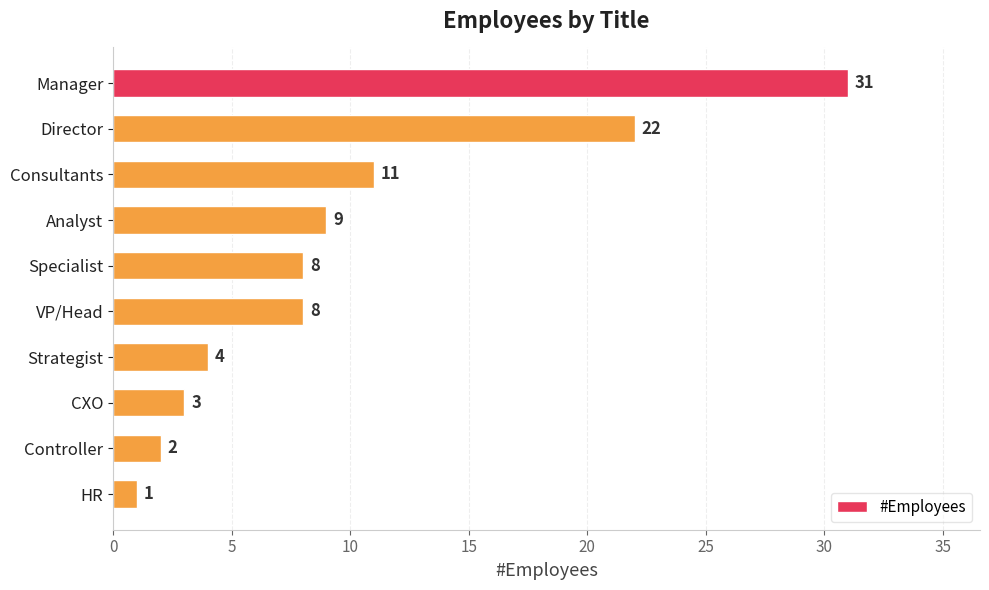

What is the label of the 3rd bar from the top?

Consultants